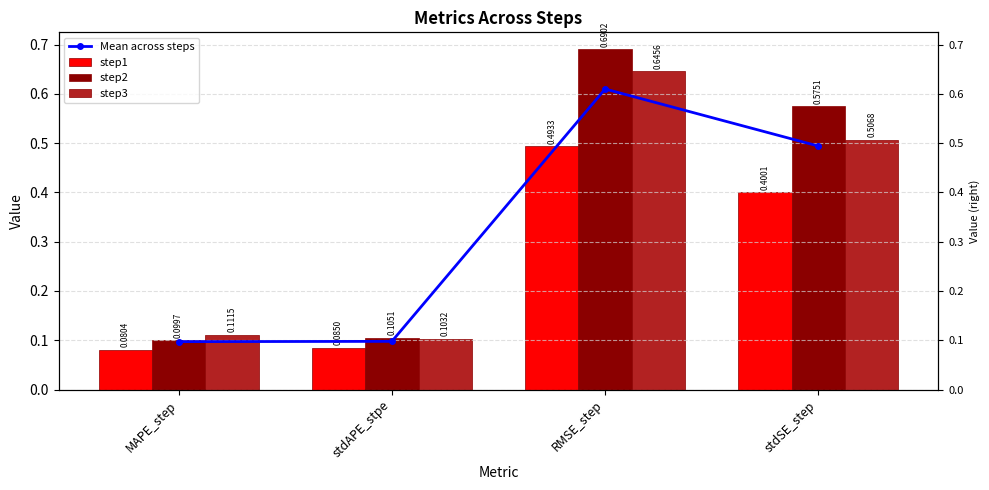

How many bars are there in each group?

4